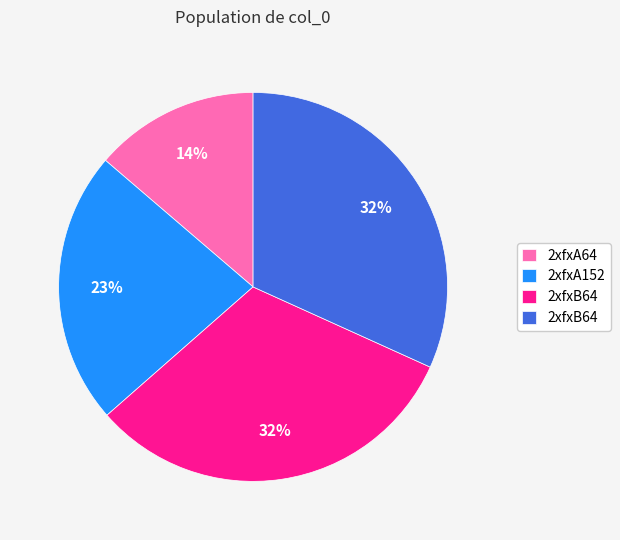

Is there a majority slice in this chart?

No